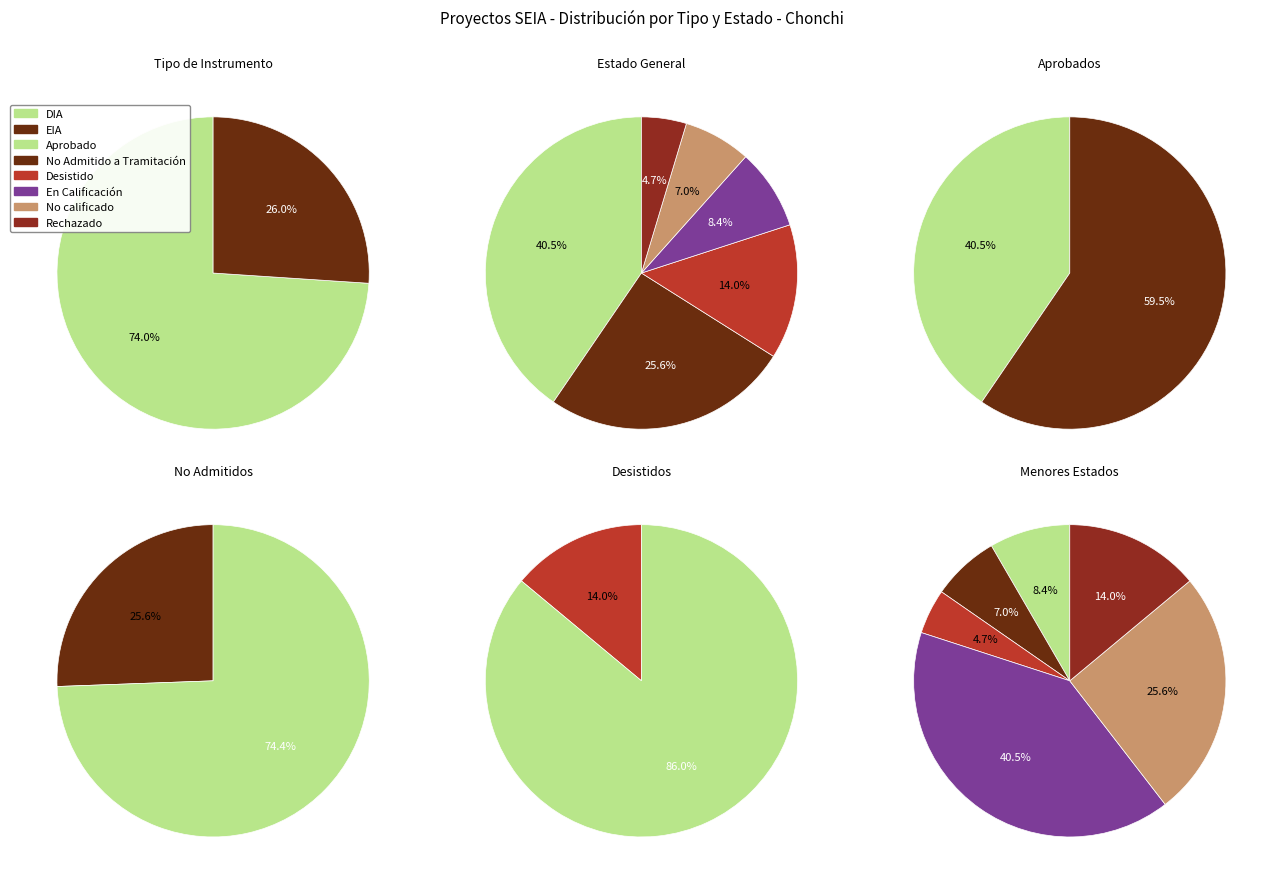

Which category has the smallest portion of the pie?

Rechazado